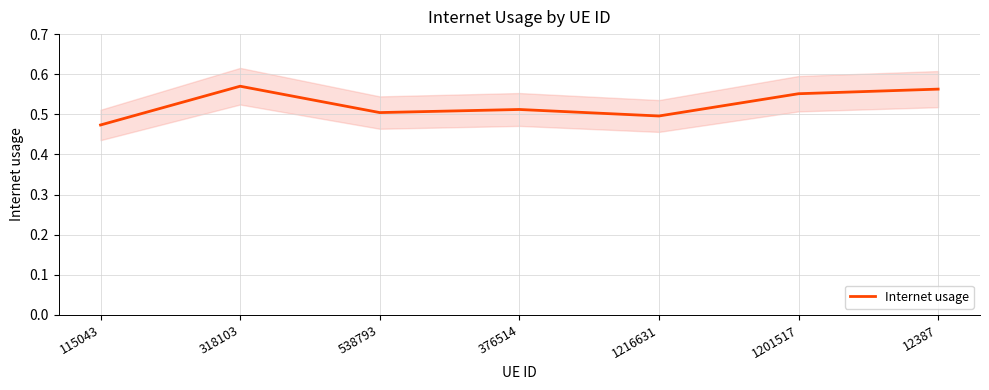

What is the minimum value shown in the chart?

0.5